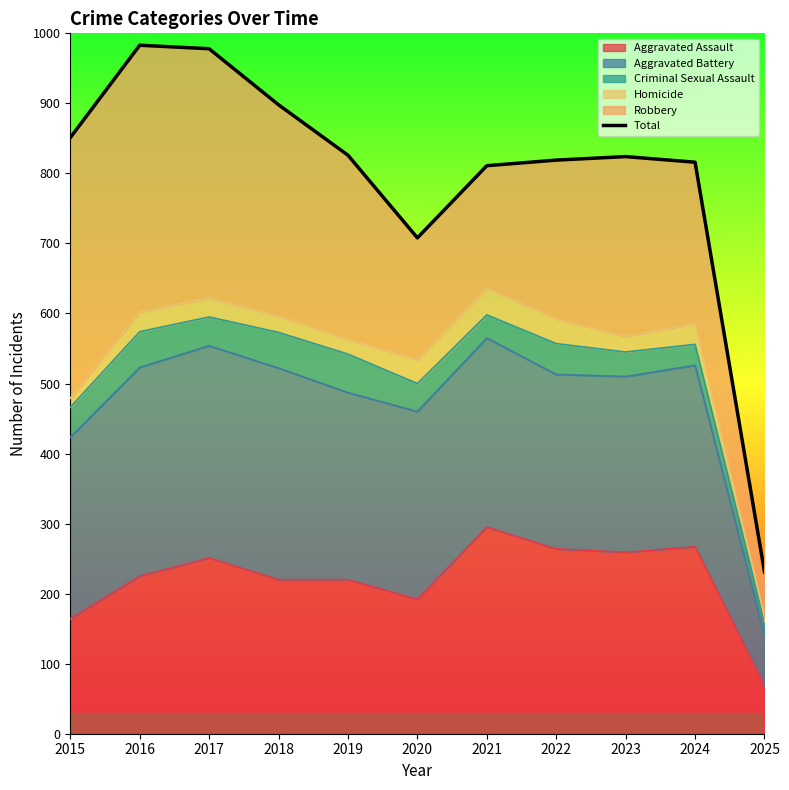

What is the greatest value displayed?

983